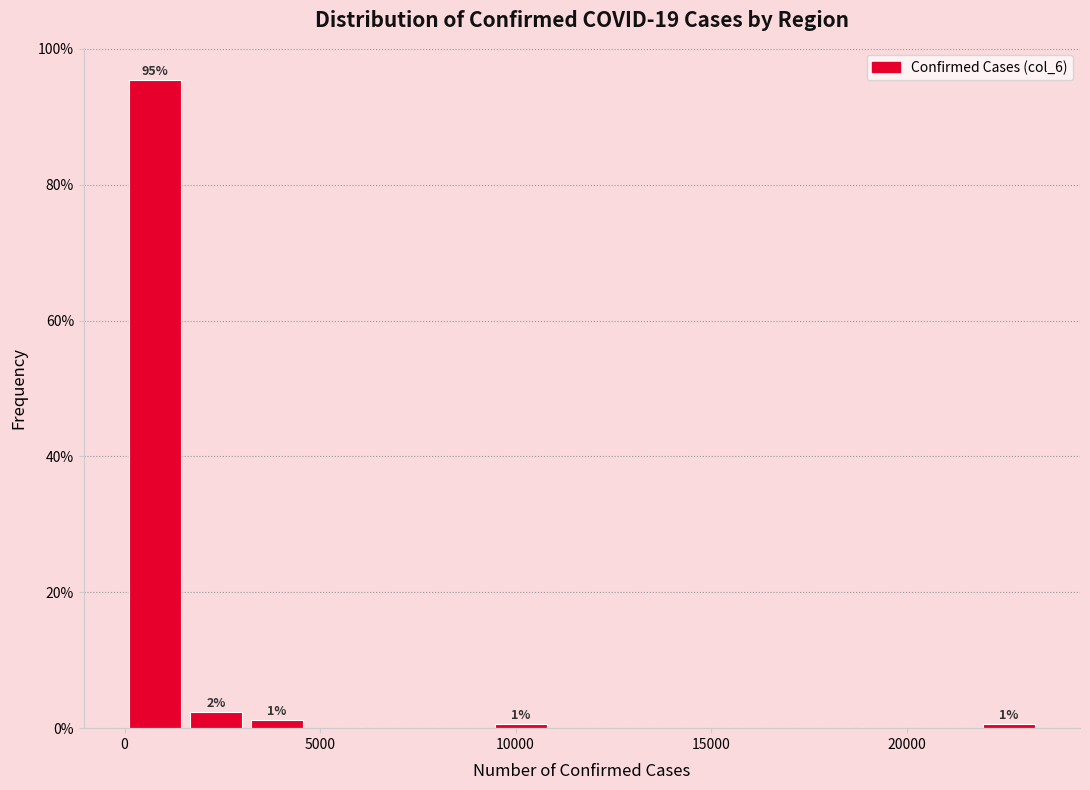

Around what value on the x-axis is the tallest bar? Give the approximate position of its centre, as read against the axis.

1000